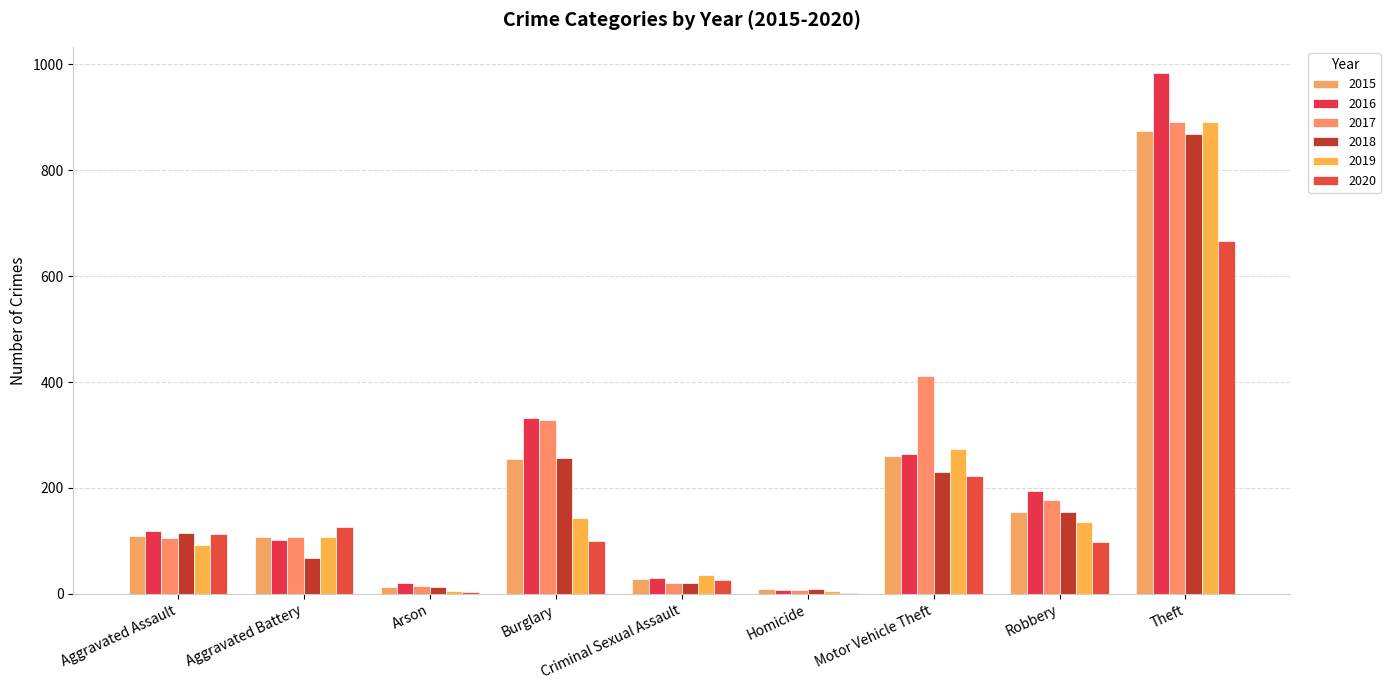

Count the number of categories in the chart.

9